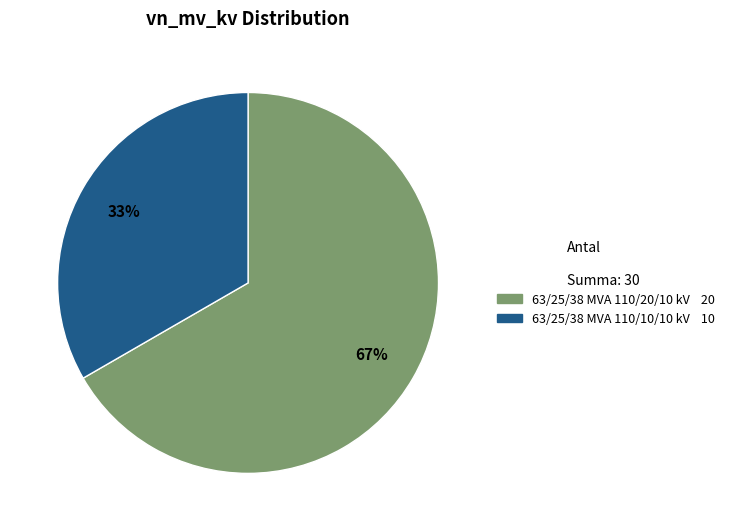

Is there any slice that represents more than half of the pie?

Yes